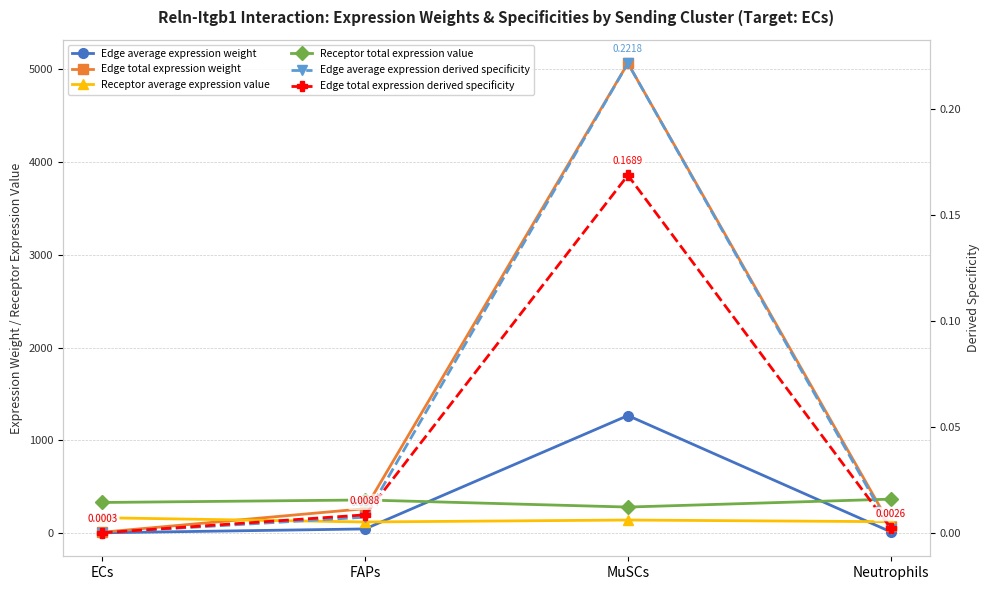

Does the chart have visible grid lines?

Yes